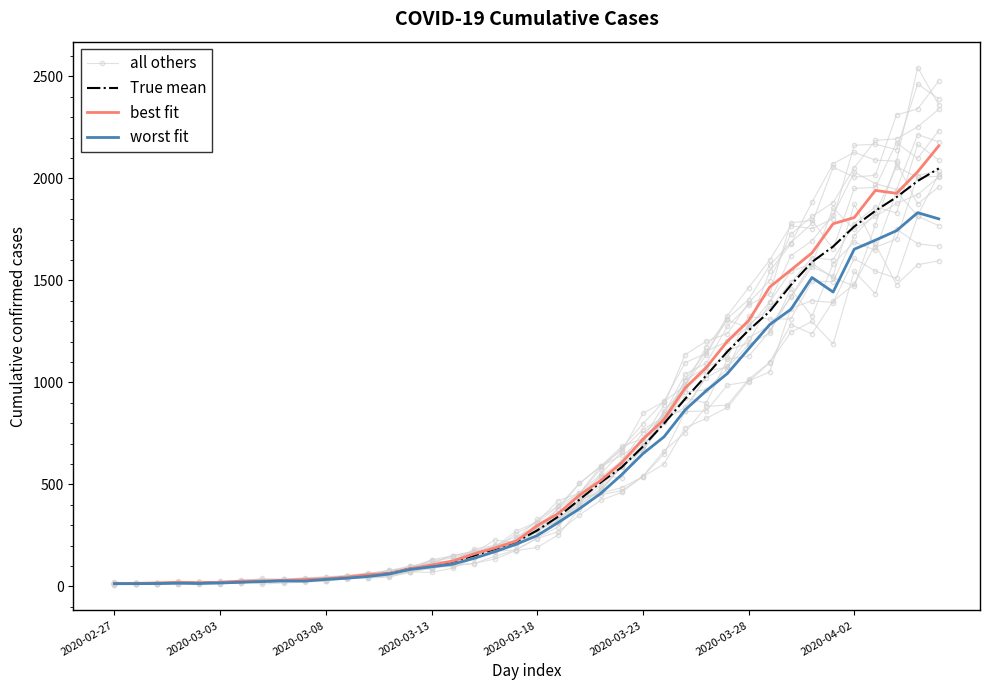

What is the difference between the all others values at 2020-03-18 and 2020-04-02?

1739.5